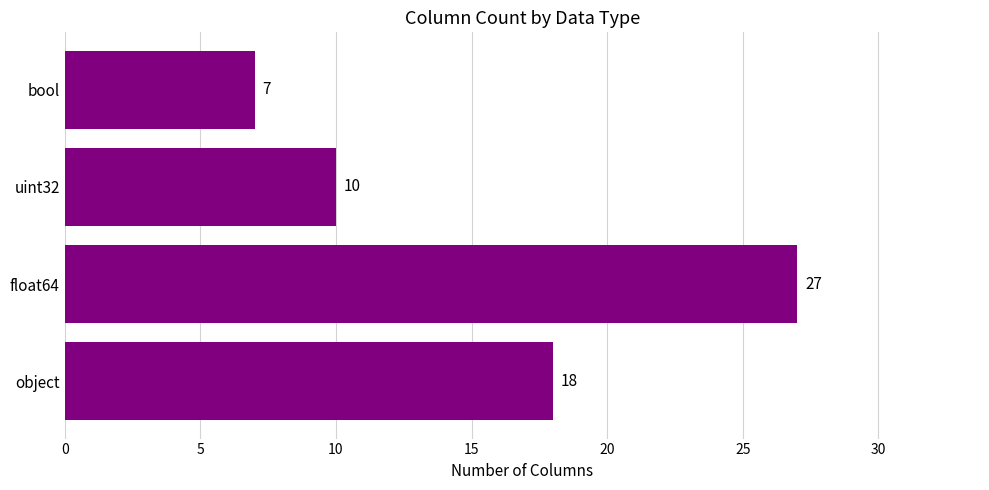

Which has a higher value, bool or object?

object